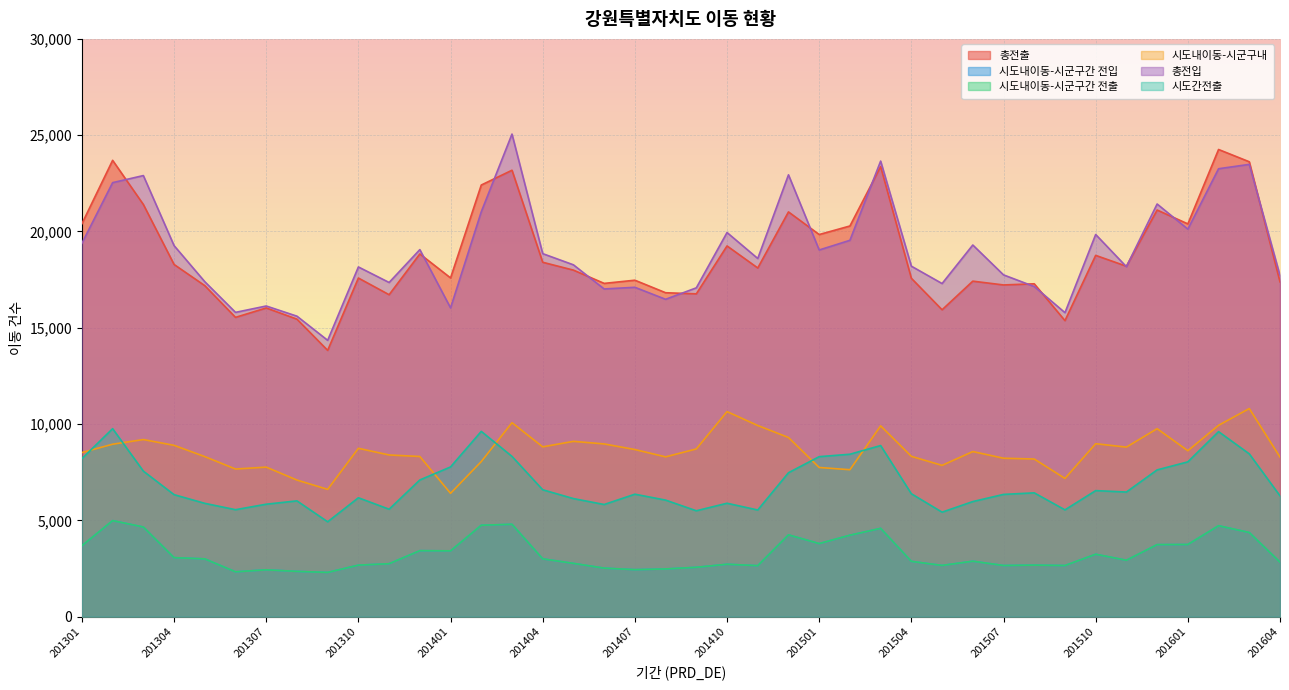

Reading left to right, extract all data points from this chart.

총전출: 20401	23693	21401	18286	17186	15539	16027	15446	13824	17581	16715	18832	17587	22411	23179	18400	17992	17303	17468	16818	16760	19248	18103	21015	19840	20284	23369	17568	15933	17419	17222	17282	15369	18758	18195	21113	20392	24257	23619	17382
시도내이동-시군구간 전입: 3679	4983	4653	3061	2997	2325	2429	2347	2294	2671	2746	3423	3414	4743	4793	2999	2764	2516	2437	2474	2559	2718	2645	4244	3792	4226	4582	2868	2657	2876	2653	2673	2652	3238	2926	3737	3744	4719	4366	2828
시도내이동-시군구간 전출: 3679	4983	4653	3061	2997	2325	2429	2347	2294	2671	2746	3423	3414	4743	4793	2999	2764	2516	2437	2474	2559	2718	2645	4244	3792	4226	4582	2868	2657	2876	2653	2673	2652	3238	2926	3737	3744	4719	4366	2828
시도내이동-시군구내: 8519	8951	9194	8893	8308	7663	7762	7090	6607	8739	8393	8314	6402	8050	10068	8815	9100	8966	8675	8295	8706	10644	9923	9300	7743	7627	9905	8321	7853	8570	8224	8183	7175	8978	8801	9758	8613	9933	10803	8283
총전입: 19387	22535	22902	19265	17391	15798	16129	15600	14346	18157	17350	19057	16030	21023	25057	18848	18267	17014	17100	16477	17072	19944	18596	22941	19038	19540	23654	18197	17295	19296	17745	17140	15783	19842	18169	21426	20120	23257	23483	17715
시도간전출: 8203	9759	7554	6332	5881	5551	5836	6009	4923	6171	5576	7095	7771	9618	8318	6586	6128	5821	6356	6049	5495	5886	5535	7471	8305	8431	8882	6379	5423	5973	6345	6426	5542	6542	6468	7618	8035	9605	8450	6271